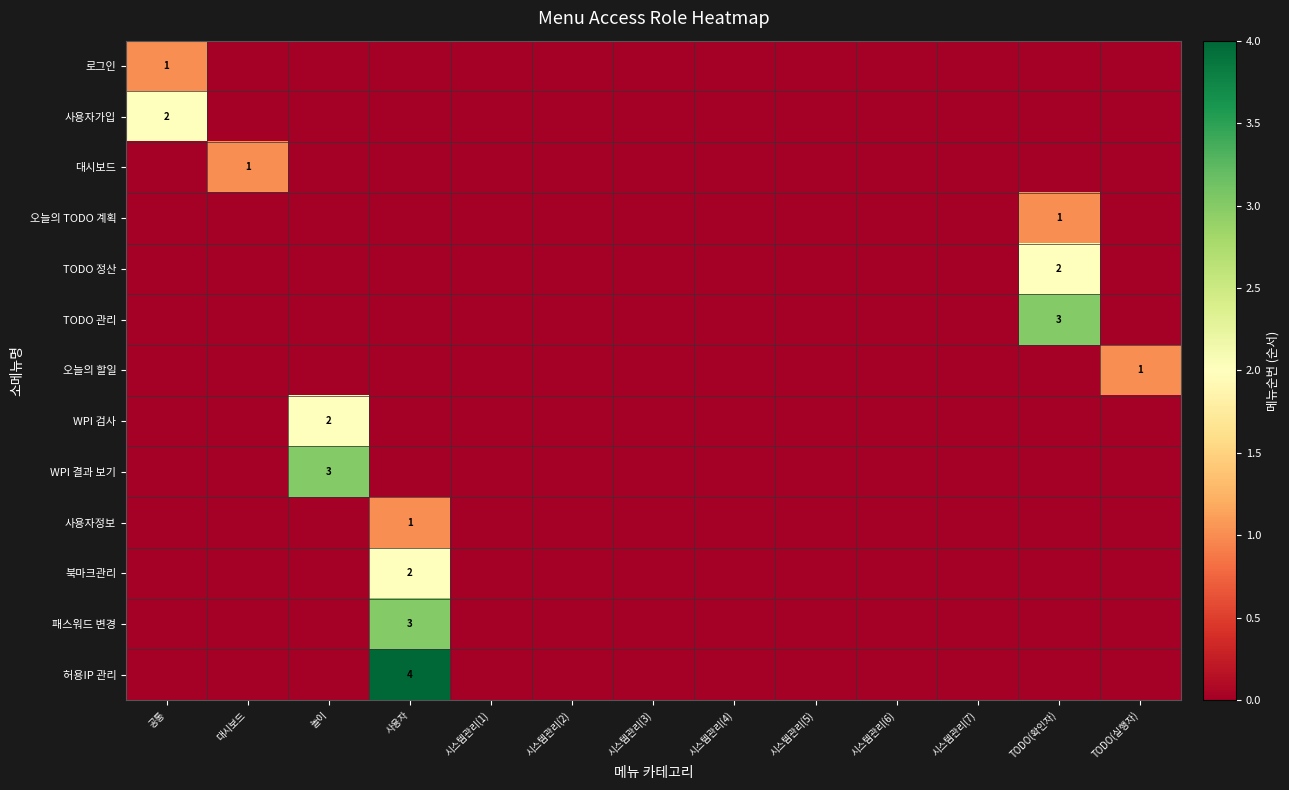

The WPI 결과 보기 series shows 4 at 놀이. True or false?

False